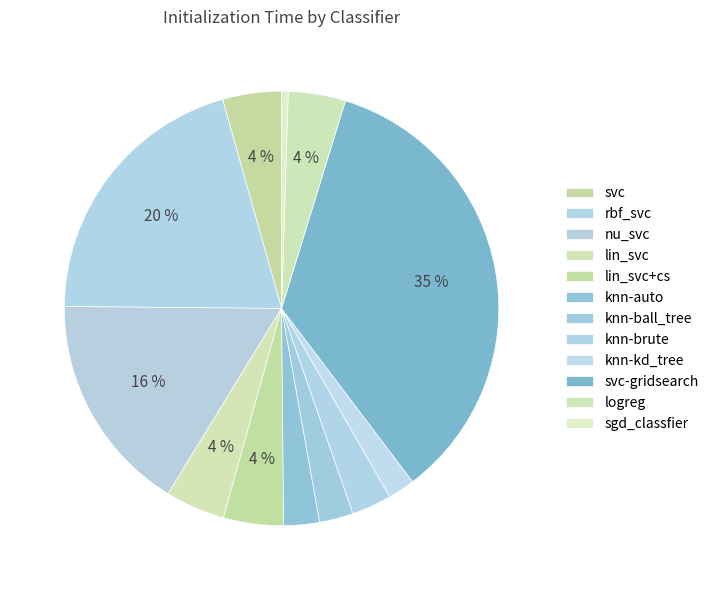

Count the number of slices in the pie.

12